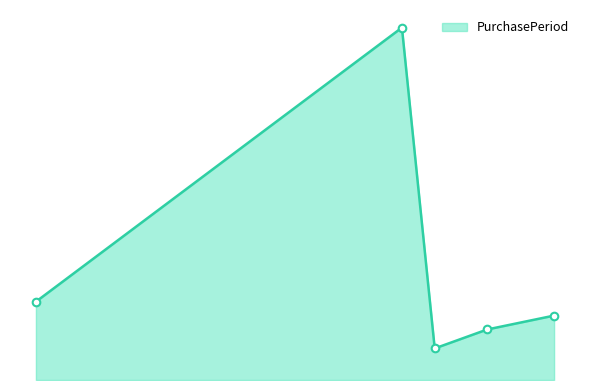

Does the chart have visible grid lines?

No